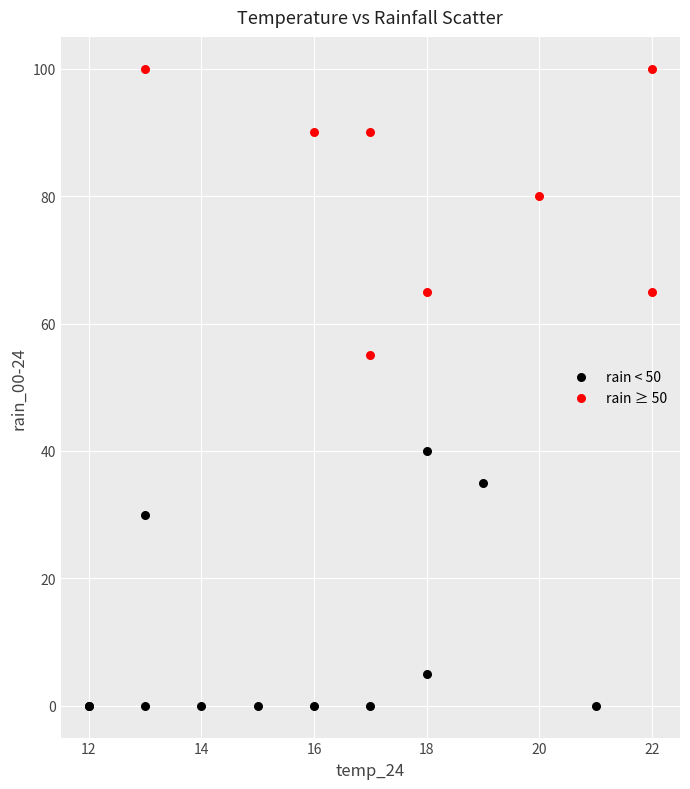

What are all the series names shown in the legend?

rain < 50, rain ≥ 50